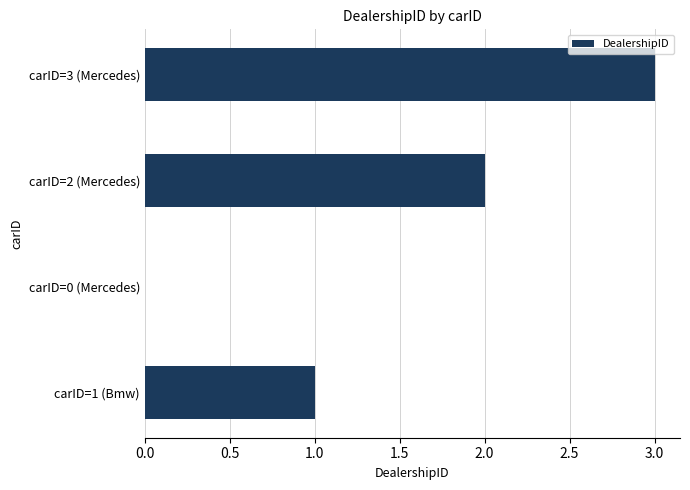

Approximately how many times larger is the value at carID=3 (Mercedes) compared to carID=1 (Bmw)?

3.0